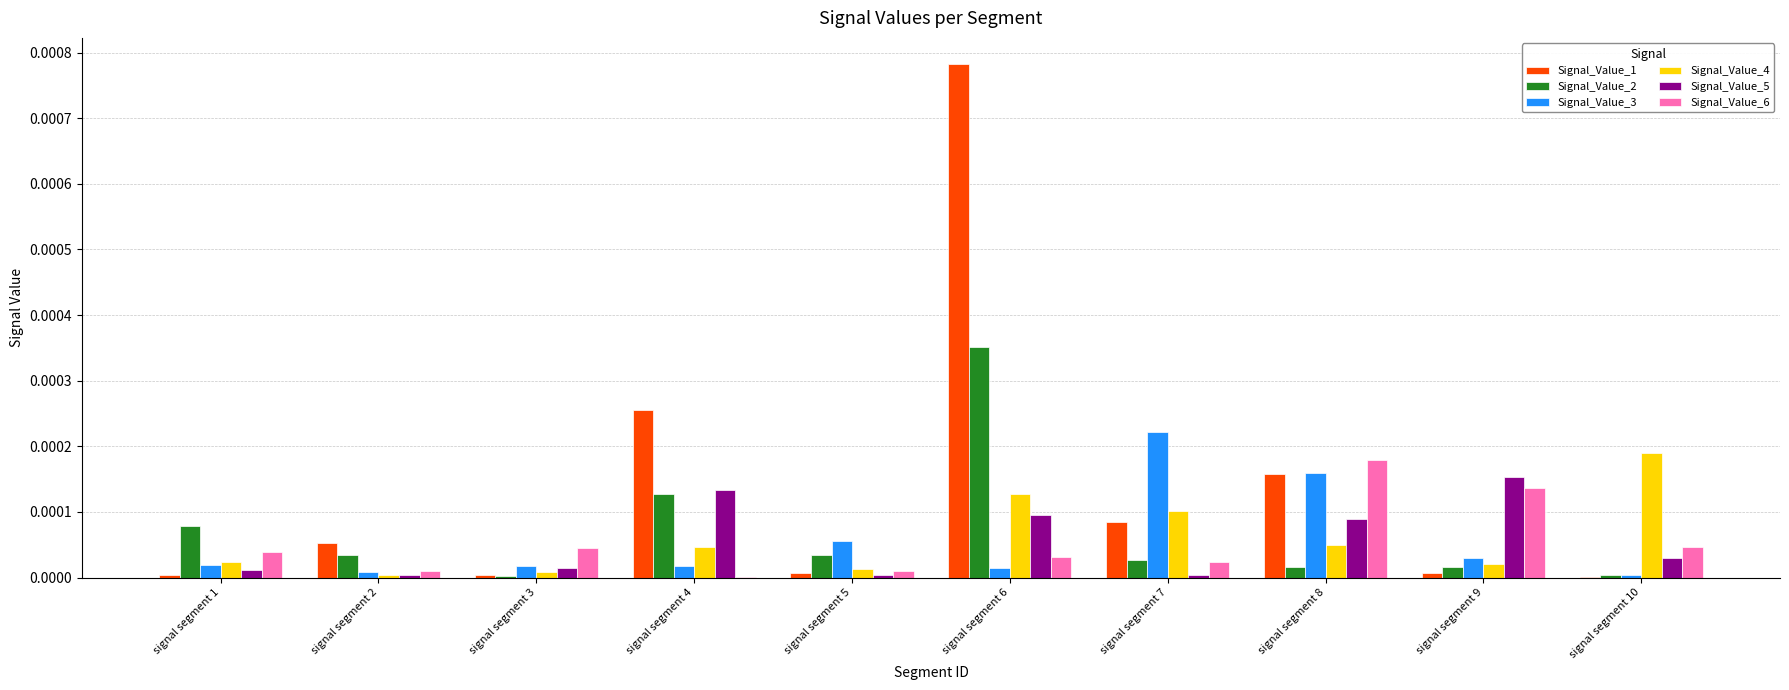

Which series has the largest total across all categories?

Signal_Value_1